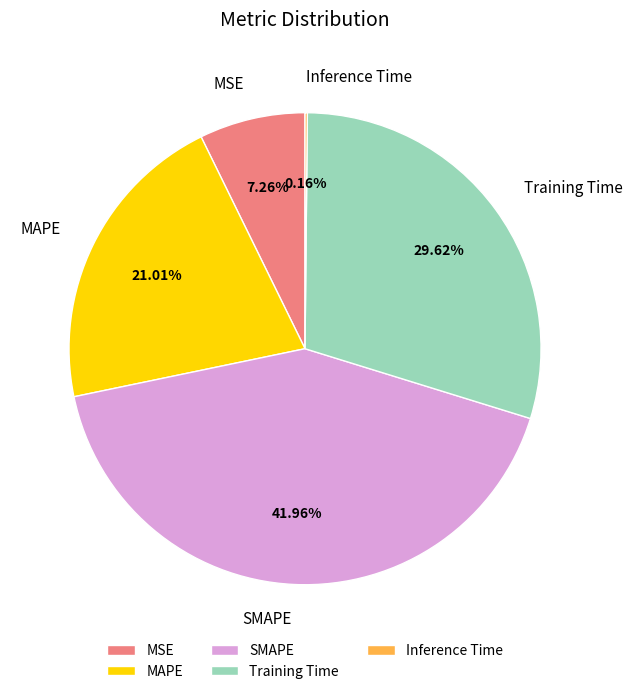

The SMAPE slice represents 42% of the pie. True or false?

True